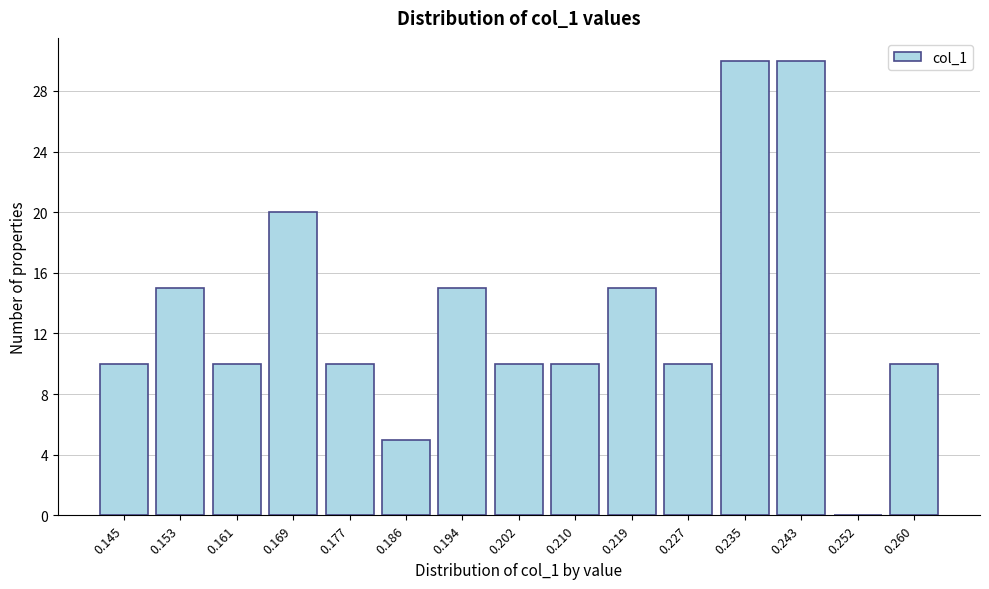

Reading left to right, extract all data points from this chart.

0.145=10	0.153=15	0.161=10	0.169=20	0.177=10	0.186=5	0.194=15	0.202=10	0.210=10	0.219=15	0.227=10	0.235=30	0.243=30	0.252=0	0.260=10